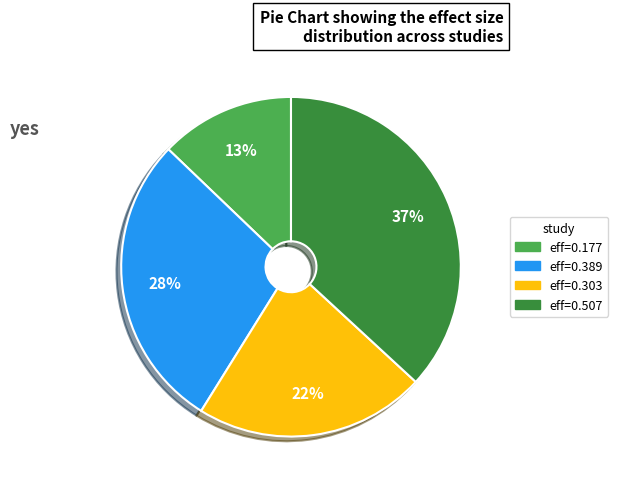

To the nearest percent, what is the average slice percentage?

25%